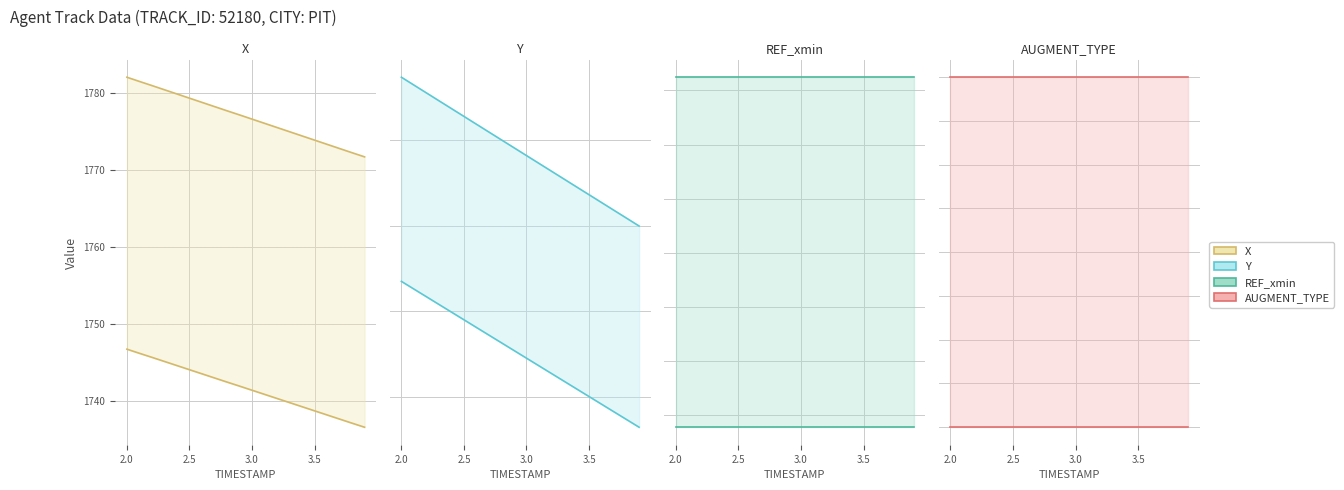

Which series has the largest total across all categories?

X